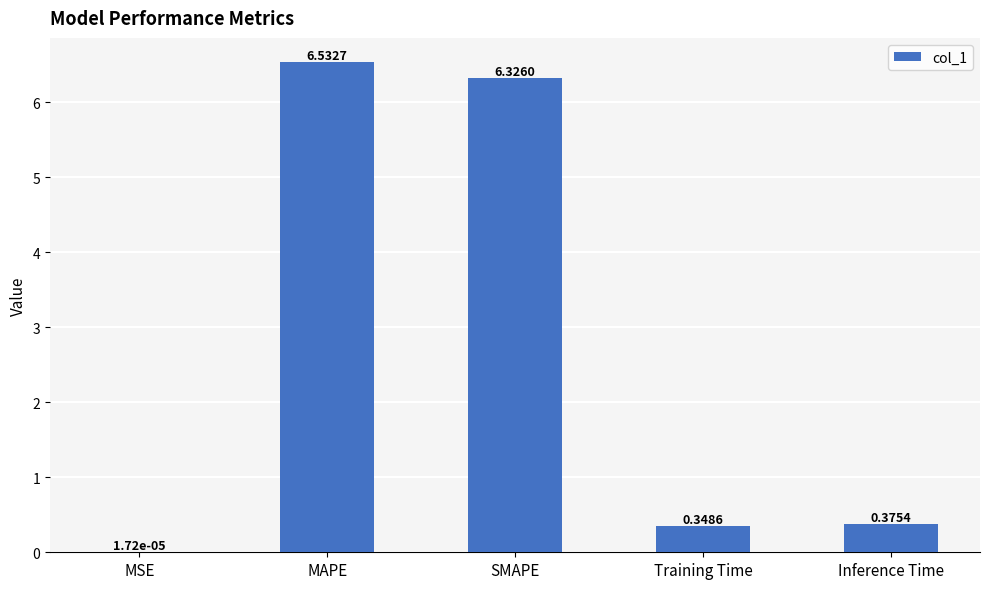

True or false: the data shows 6.3 at SMAPE.

True